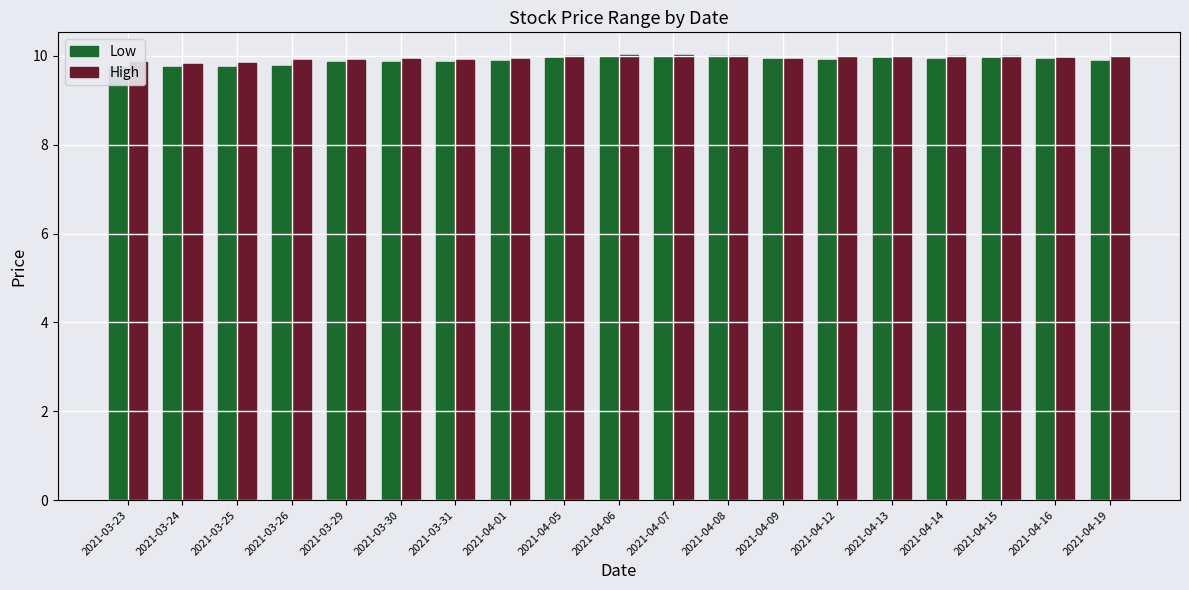

Is the value of Low at 2021-04-12 greater than the value of High at 2021-04-05?

No